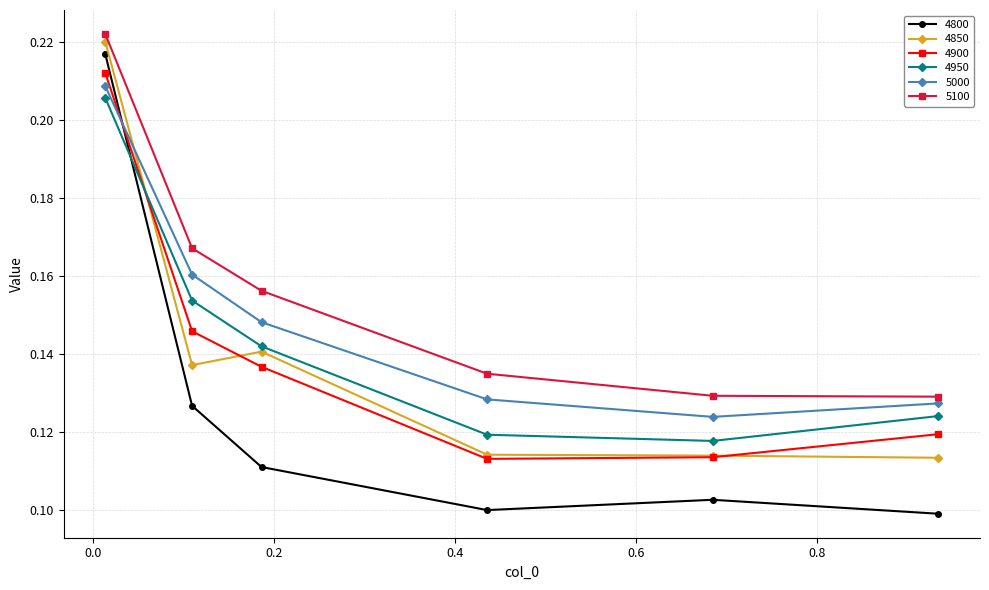

True or false: 4950 and 5100 cross at least once.

False